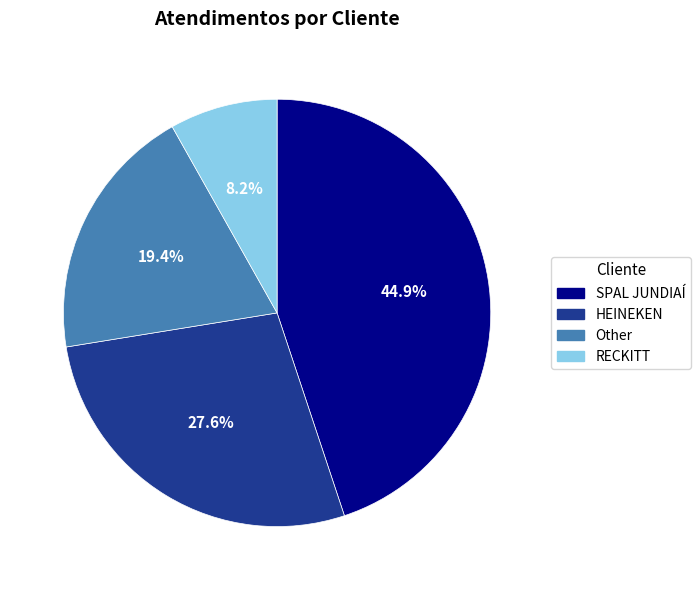

Between Other and RECKITT, which is larger?

Other